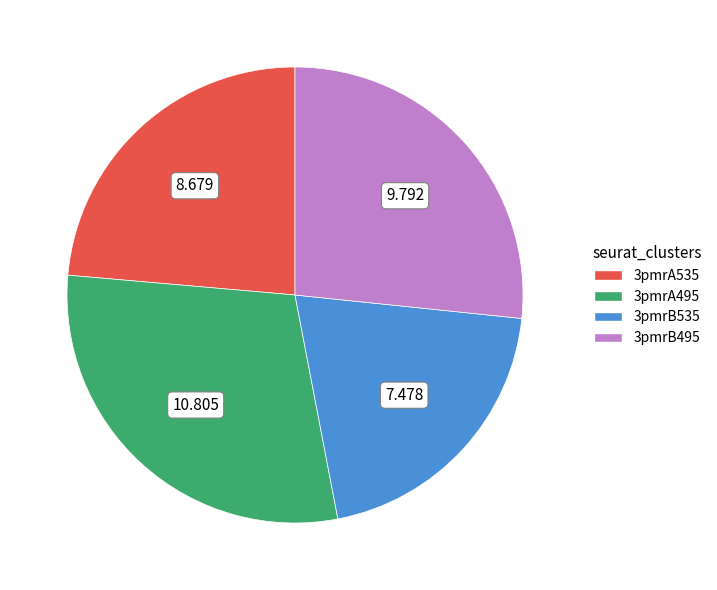

Is 3pmrB535 the majority of the pie?

No